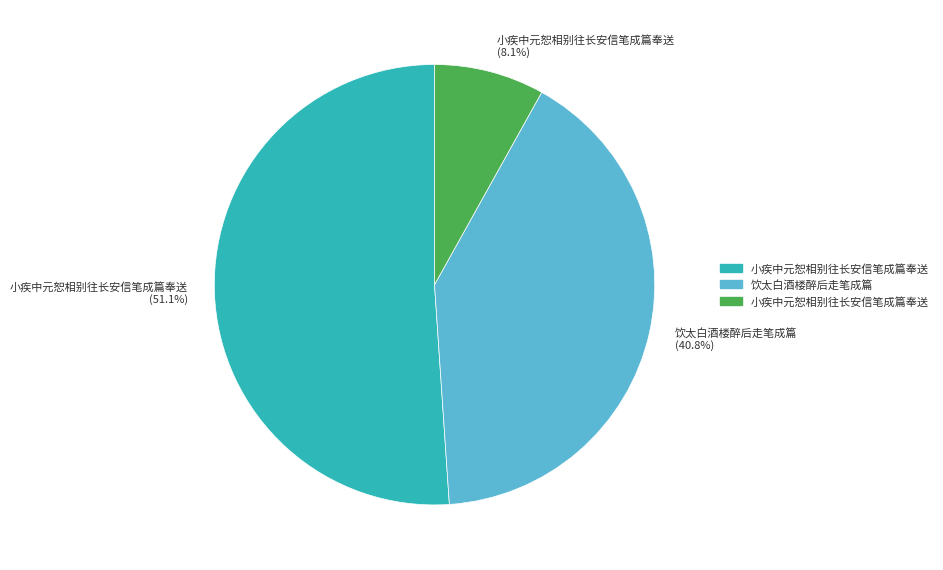

Is there any slice that represents more than half of the pie?

Yes